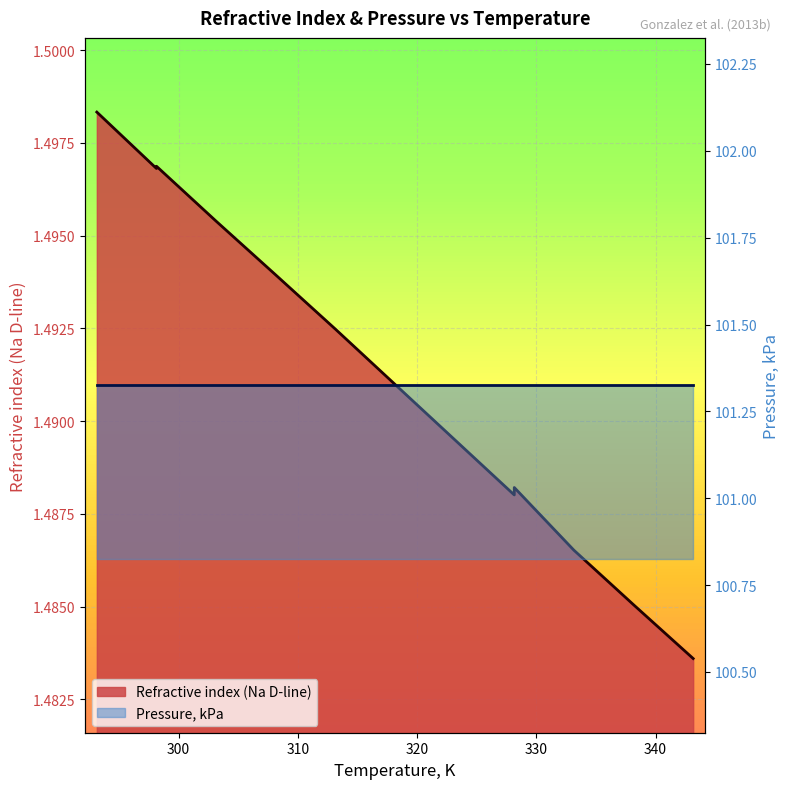

What is the label of the 2nd point from the right?

338.15